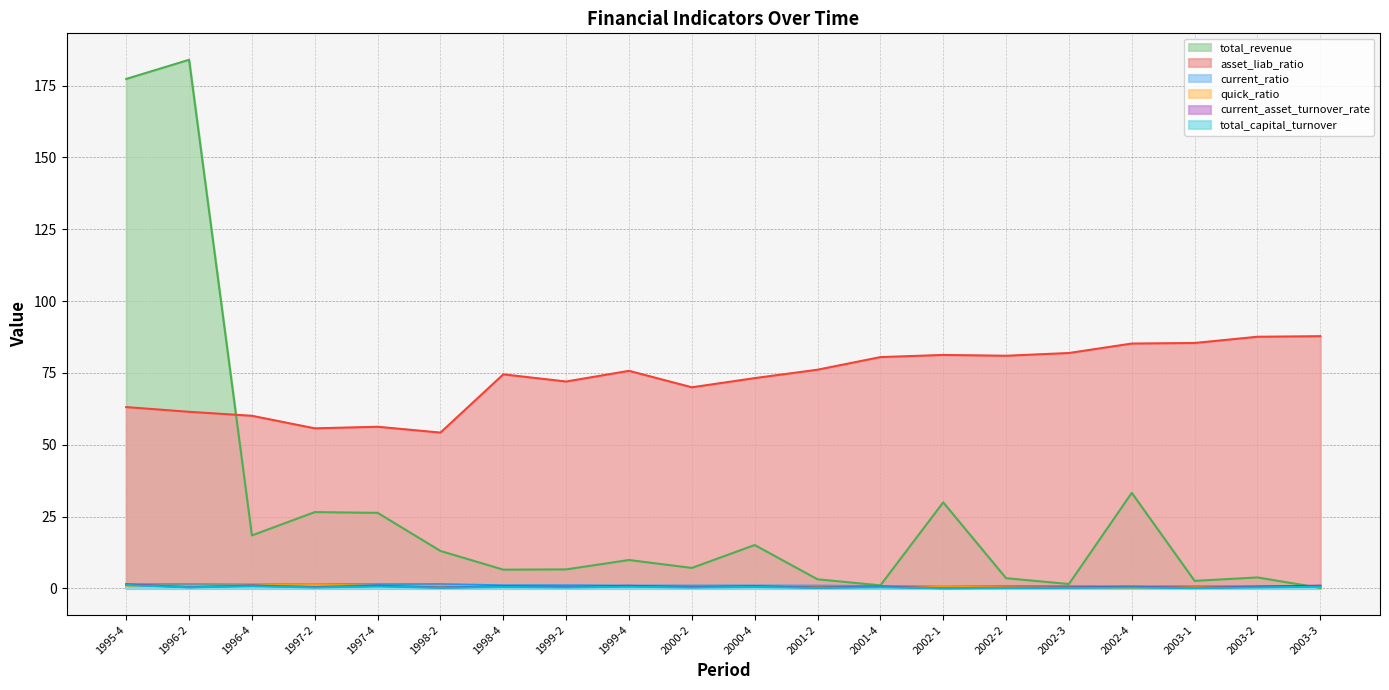

What value does the current_ratio series have at 1999-2?

1.1